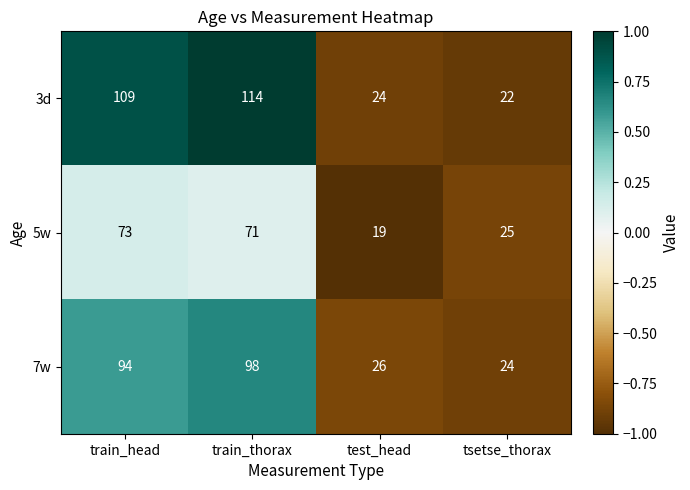

What is the difference between the second highest and second lowest values in the 3d series?

85